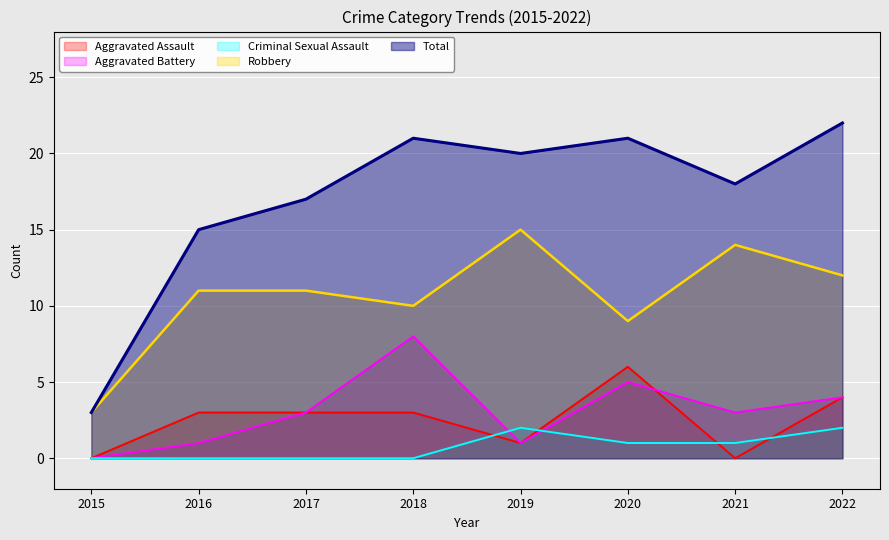

What is the greatest value displayed?

22